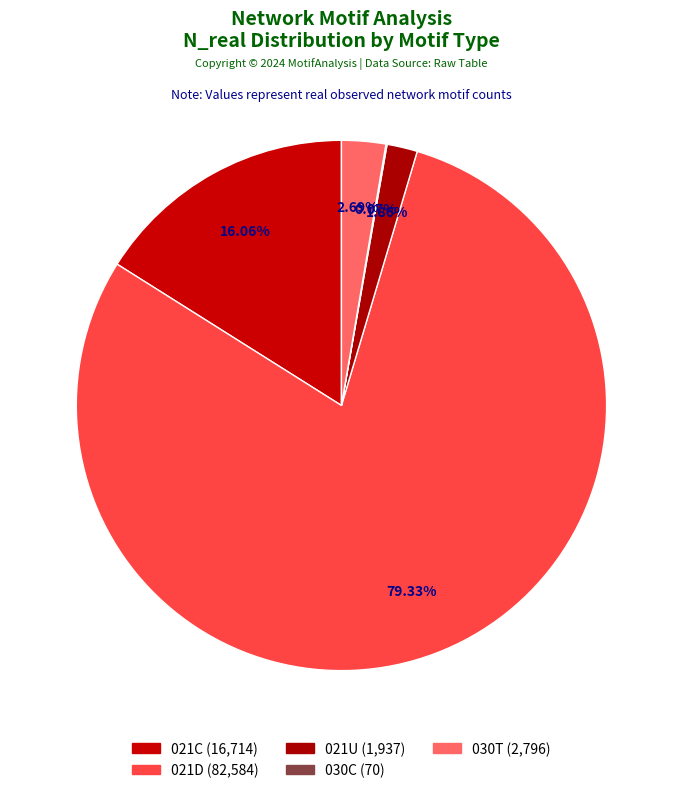

What is the total percentage of 021U and 021C?

17.9%